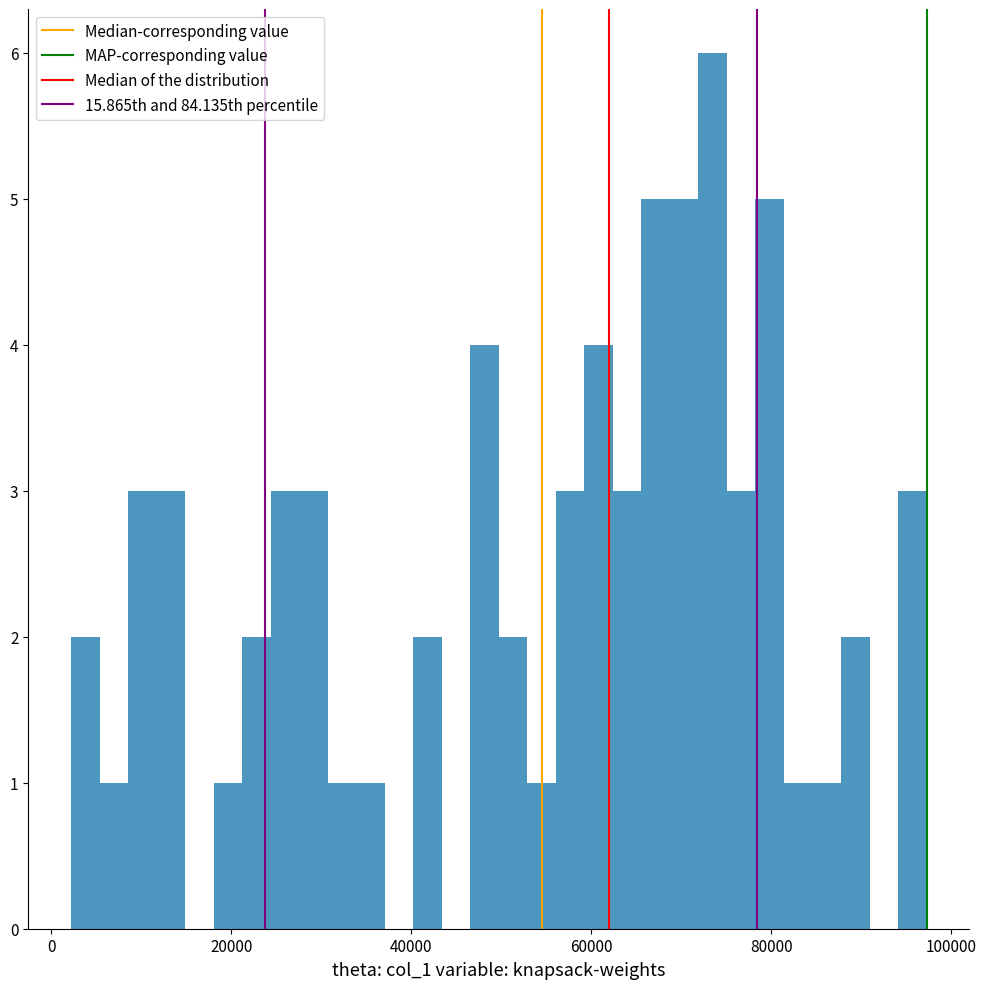

Around what value on the x-axis is the tallest bar? Give the approximate position of its centre, as read against the axis.

74000